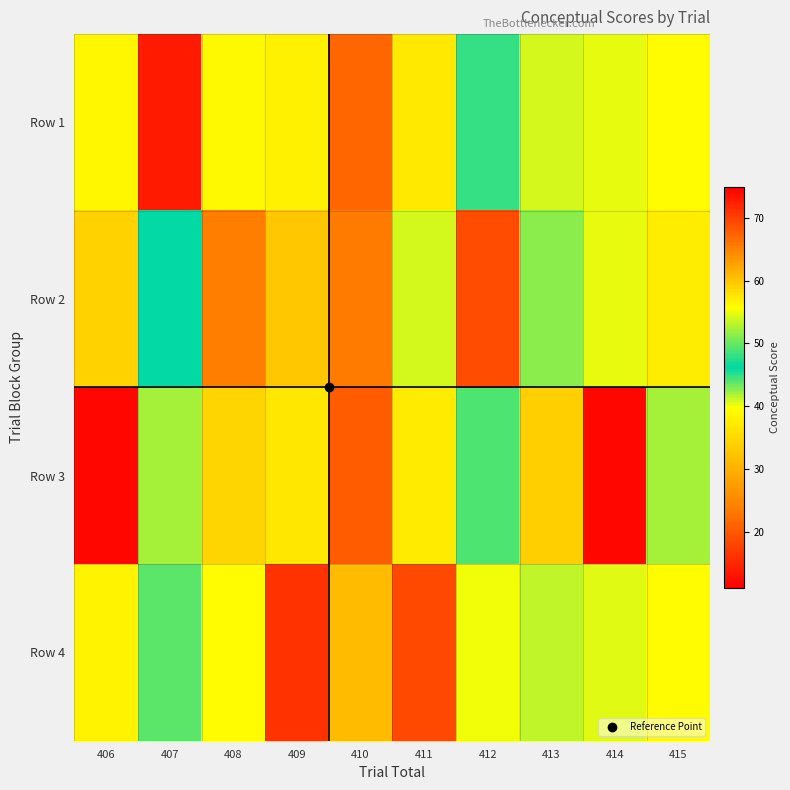

Rank the series at 410 from lowest to highest value.

Row 3, Row 1, Row 4, Row 2